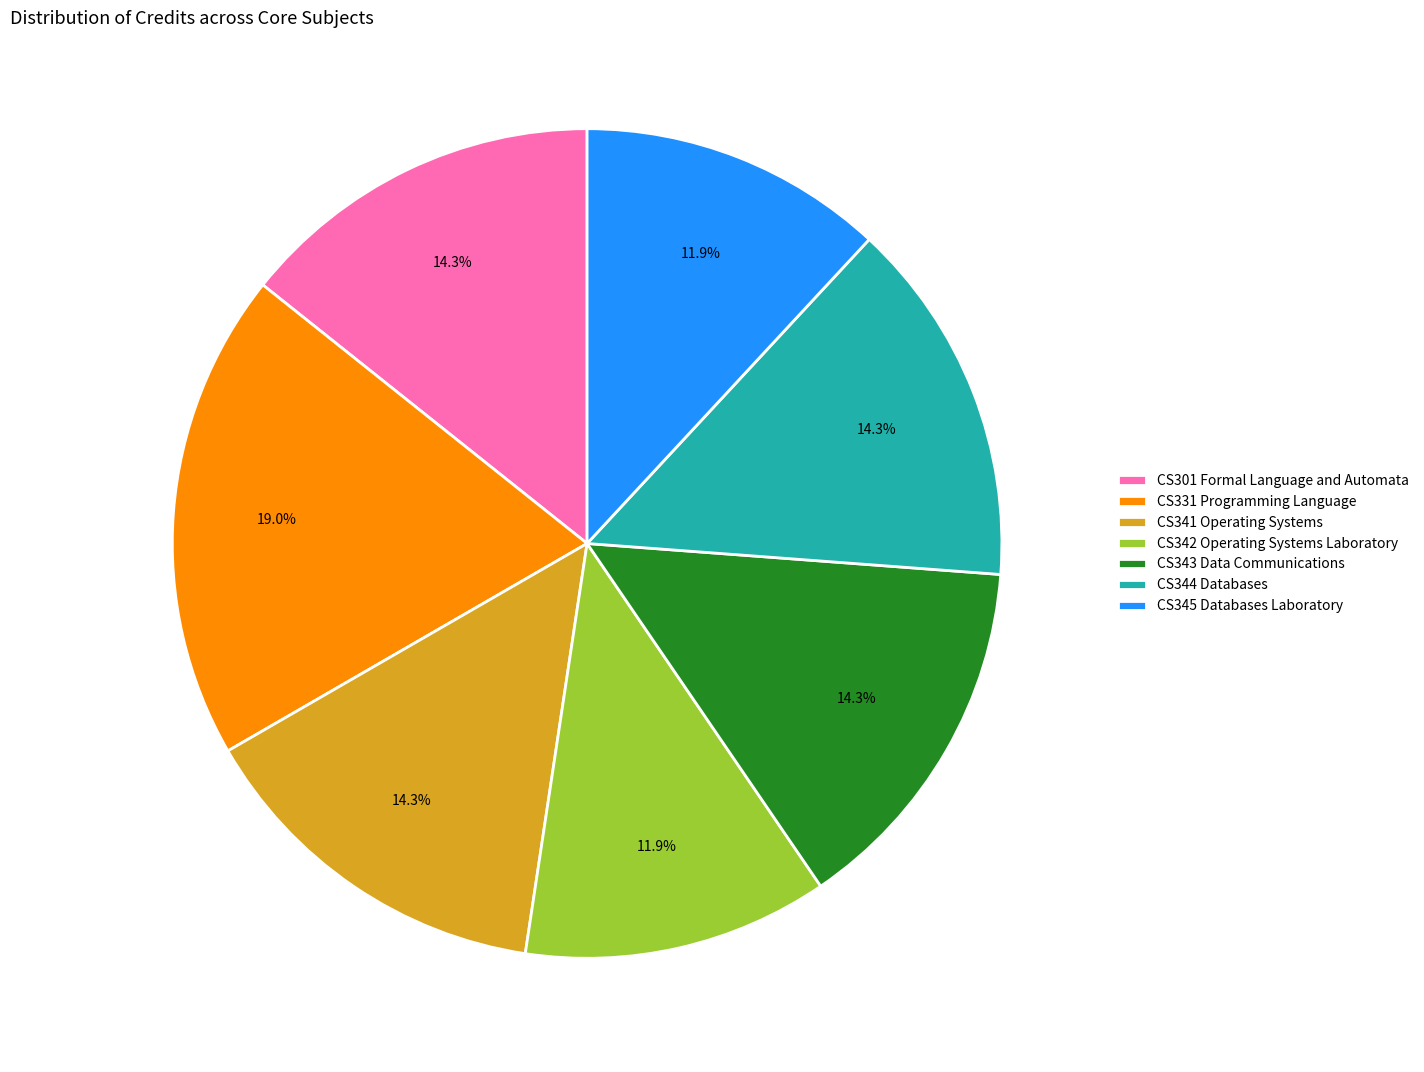

Which has a higher value, CS331 Programming Language or CS343 Data Communications?

CS331 Programming Language